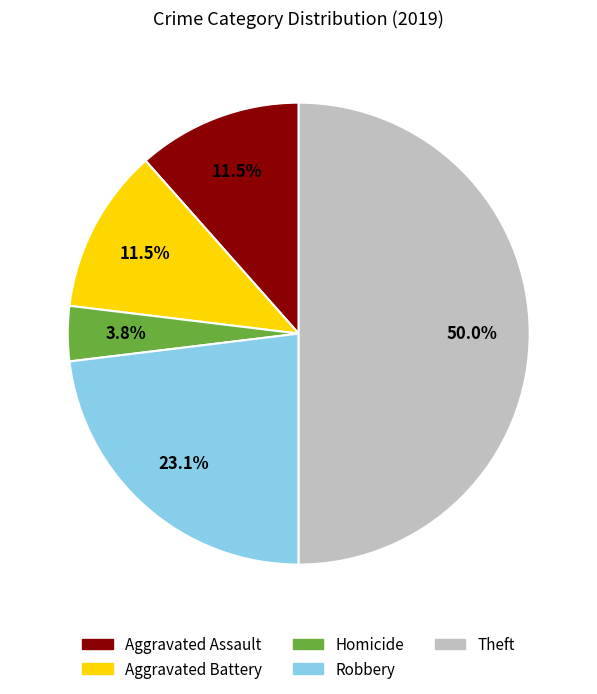

Does Aggravated Battery account for over 50% of the chart?

No